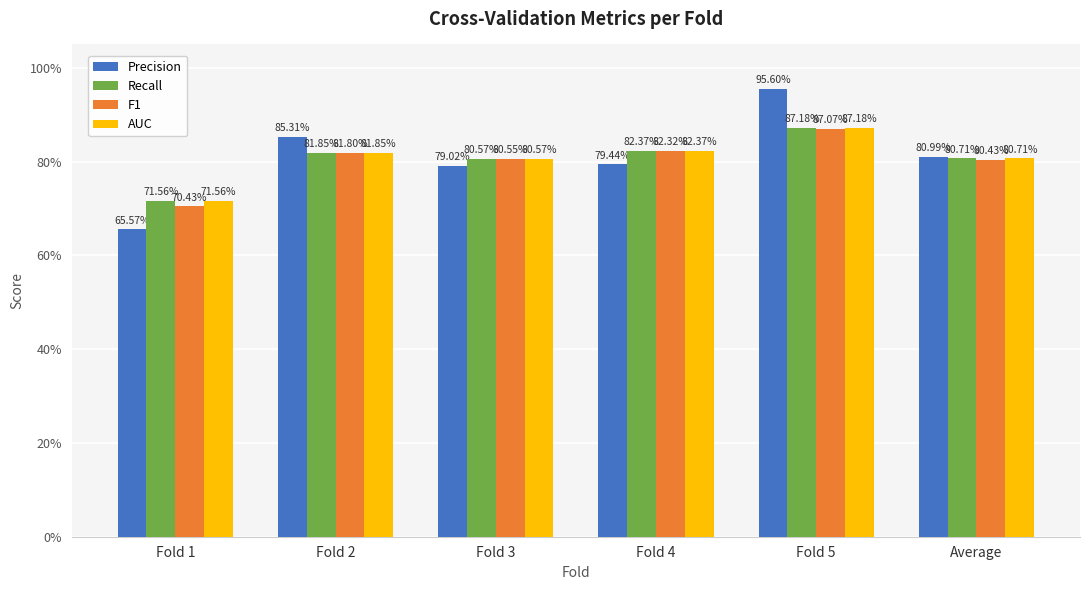

Rank the series at Fold 3 from highest to lowest value.

AUC, Recall, F1, Precision